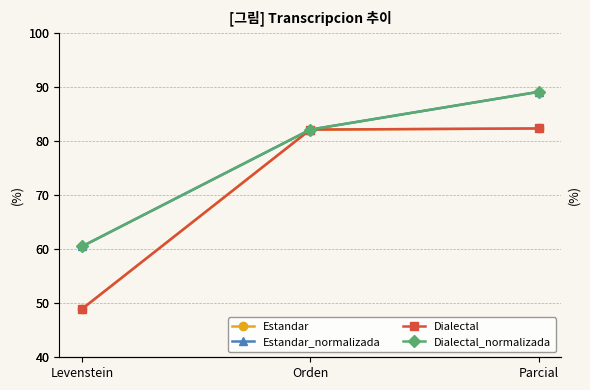

What are all the series names shown in the legend?

Estandar, Estandar_normalizada, Dialectal, Dialectal_normalizada